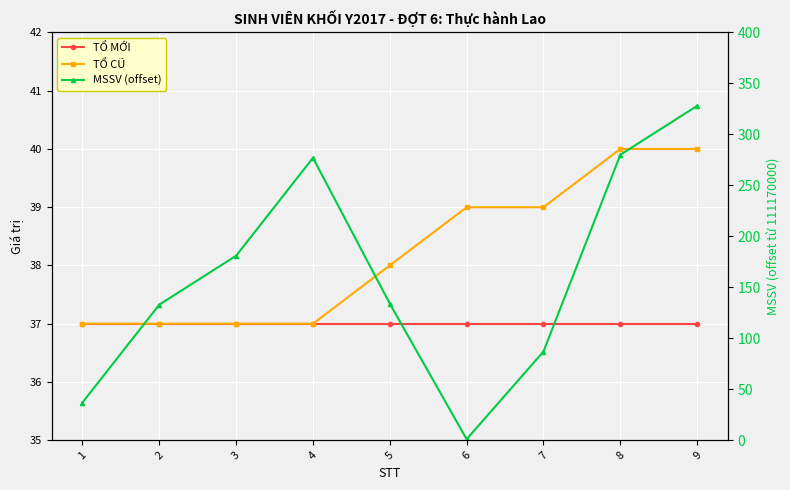

True or false: MSSV (offset) has a value of 45 at 2.

False